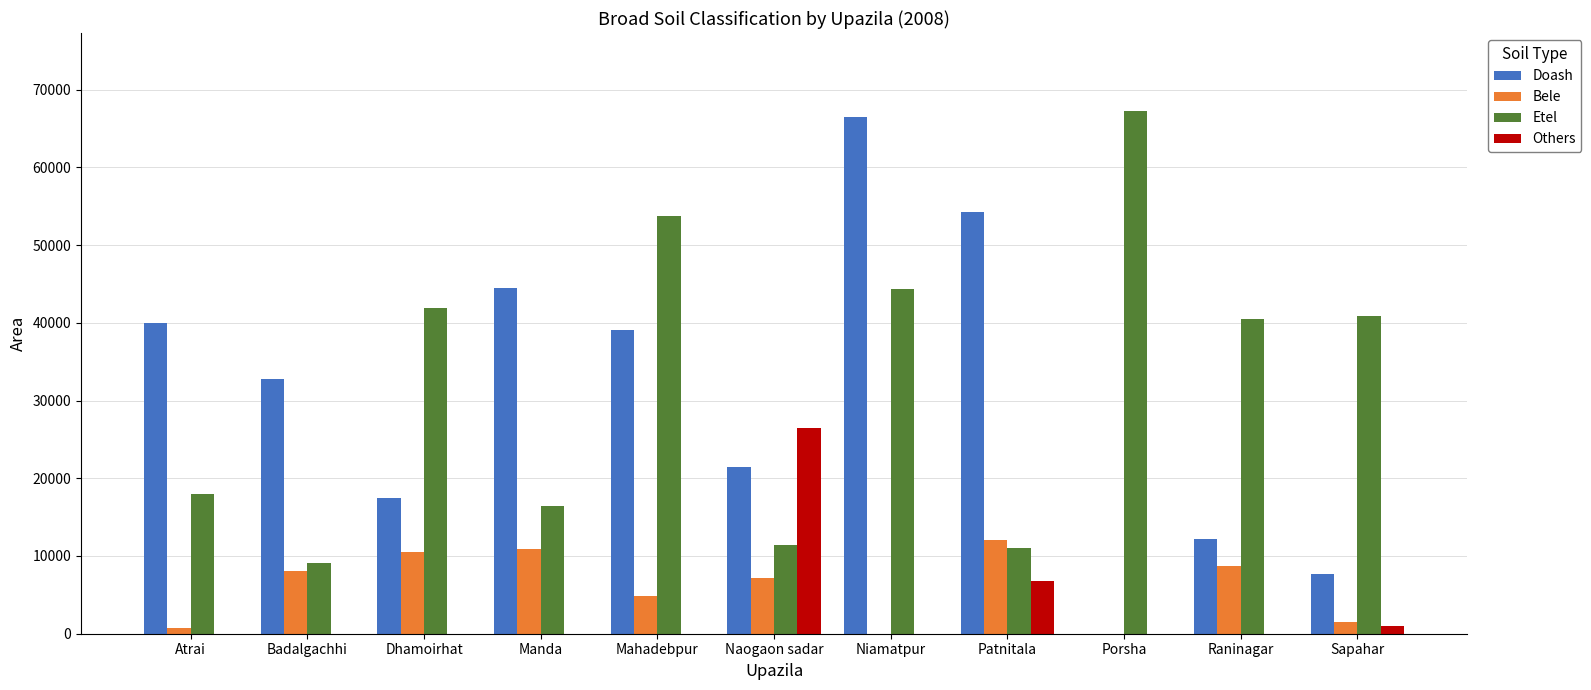

Does the chart contain stacked bars?

No